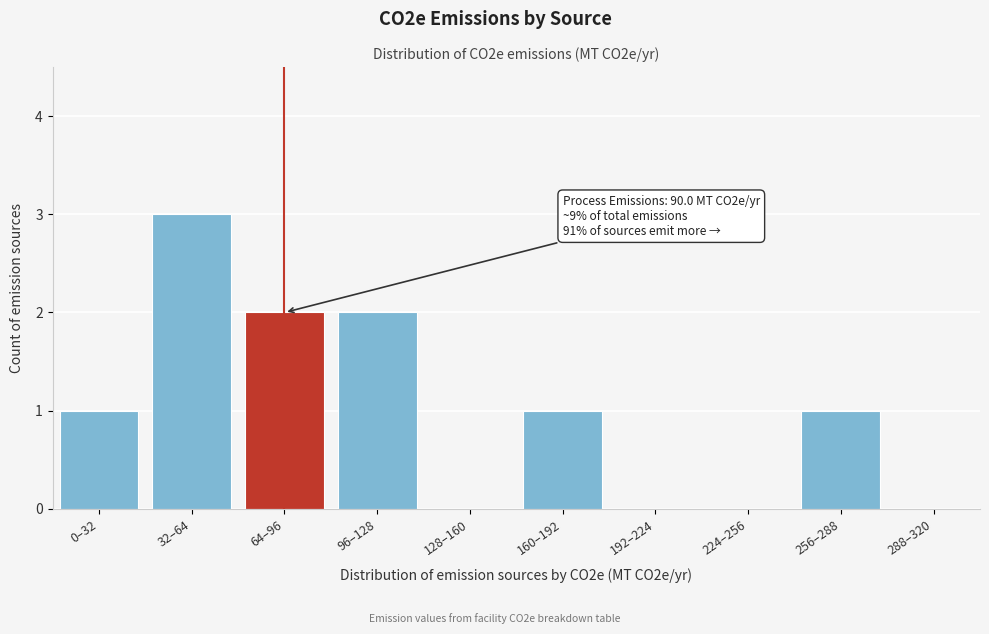

Reading left to right, list all the values displayed in this chart.

0–32=1	32–64=3	64–96=2	96–128=2	128–160=0	160–192=1	192–224=0	224–256=0	256–288=1	288–320=0